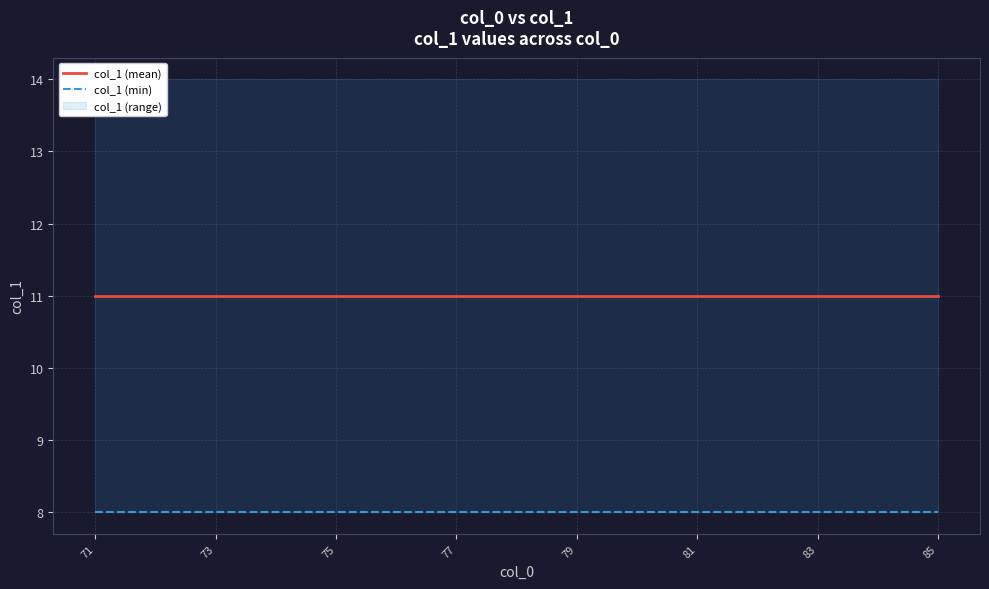

True or false: col_1 (mean) and col_1 (min) cross at least once.

False